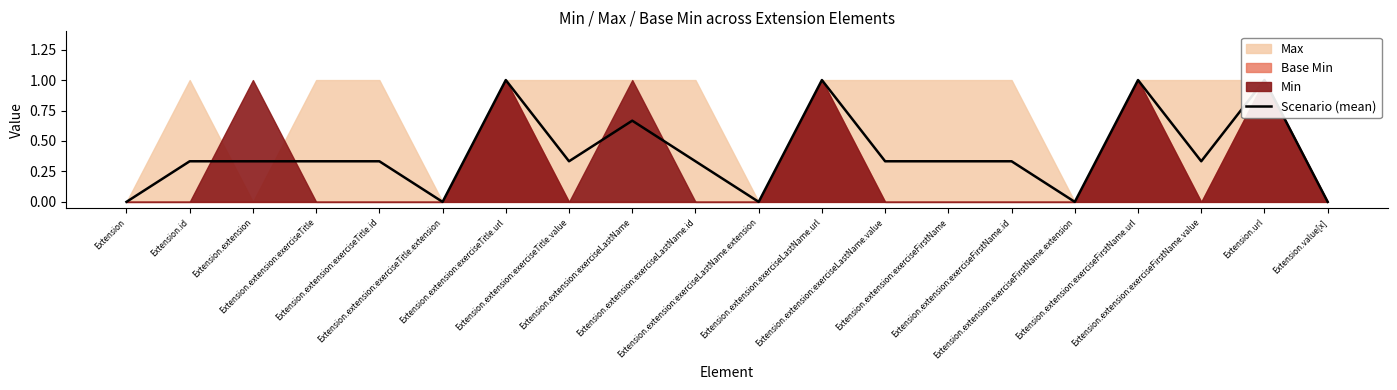

Reading left to right, list all the values displayed in this chart.

0.0	0.3	0.3	0.3	0.3	0.0	1.0	0.3	0.7	0.3	0.0	1.0	0.3	0.3	0.3	0.0	1.0	0.3	1.0	0.0